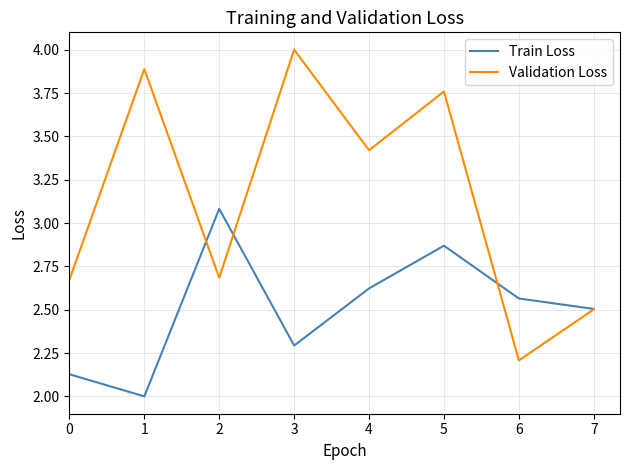

Is it true that Train Loss equals 4.5 at 4?

False